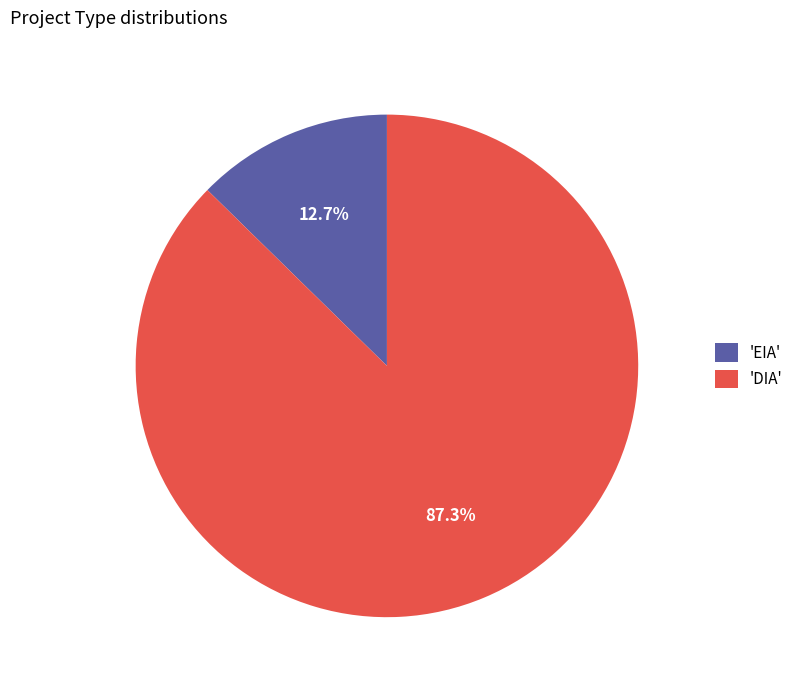

Do 'DIA' and 'EIA' together represent more than half of the pie?

Yes